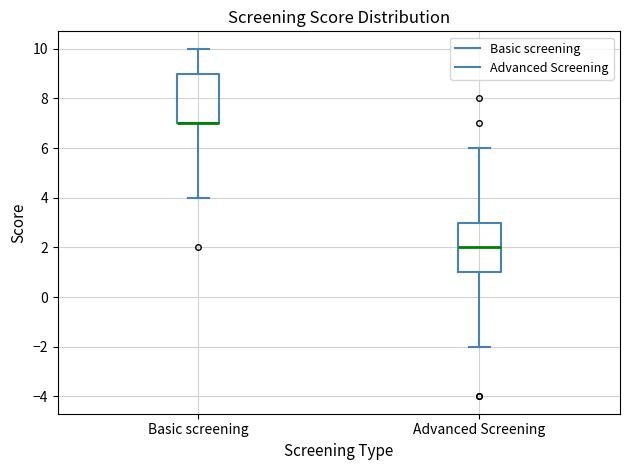

Reading left to right, transcribe this box plot: for each box, give where its median line is, the range the box spans, and where its two whiskers end, as read against the y-axis. The values are not printed on the chart, so give them approximately, as read against the axis.

Basic screening: median 7 (drawn on the box's lower edge), box 7 to 9, whiskers 4 to 10
Advanced Screening: median 2, box 1 to 3, whiskers -2 to 6